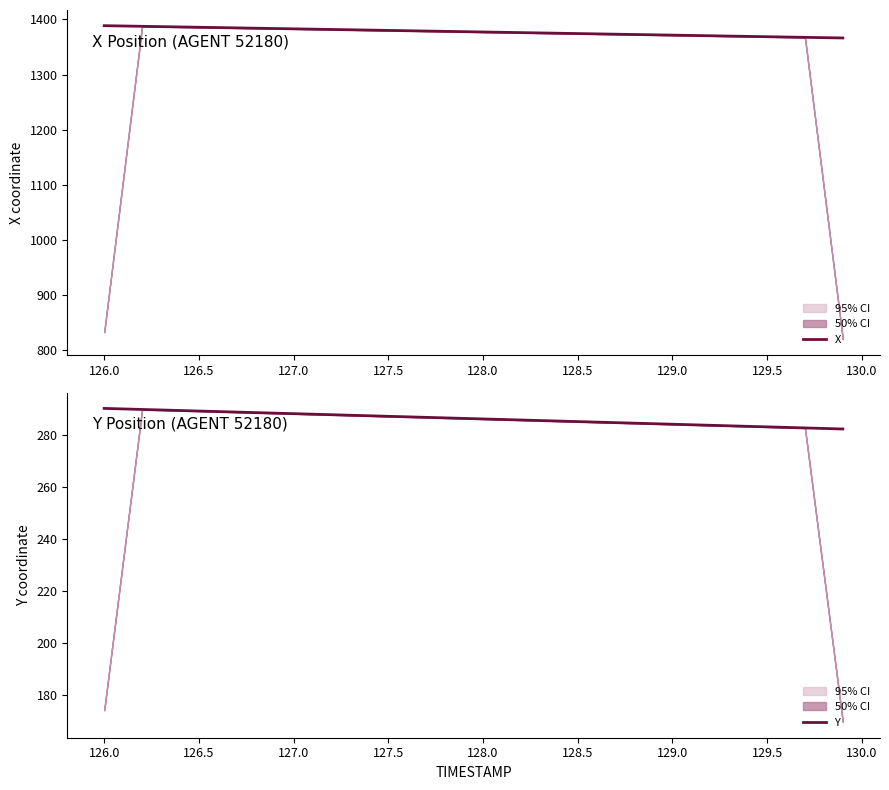

What is the average value of the Y series?

286.5